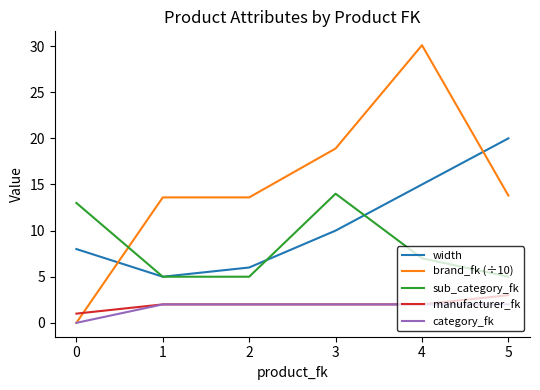

Which series has the largest total across all categories?

brand_fk (÷10)